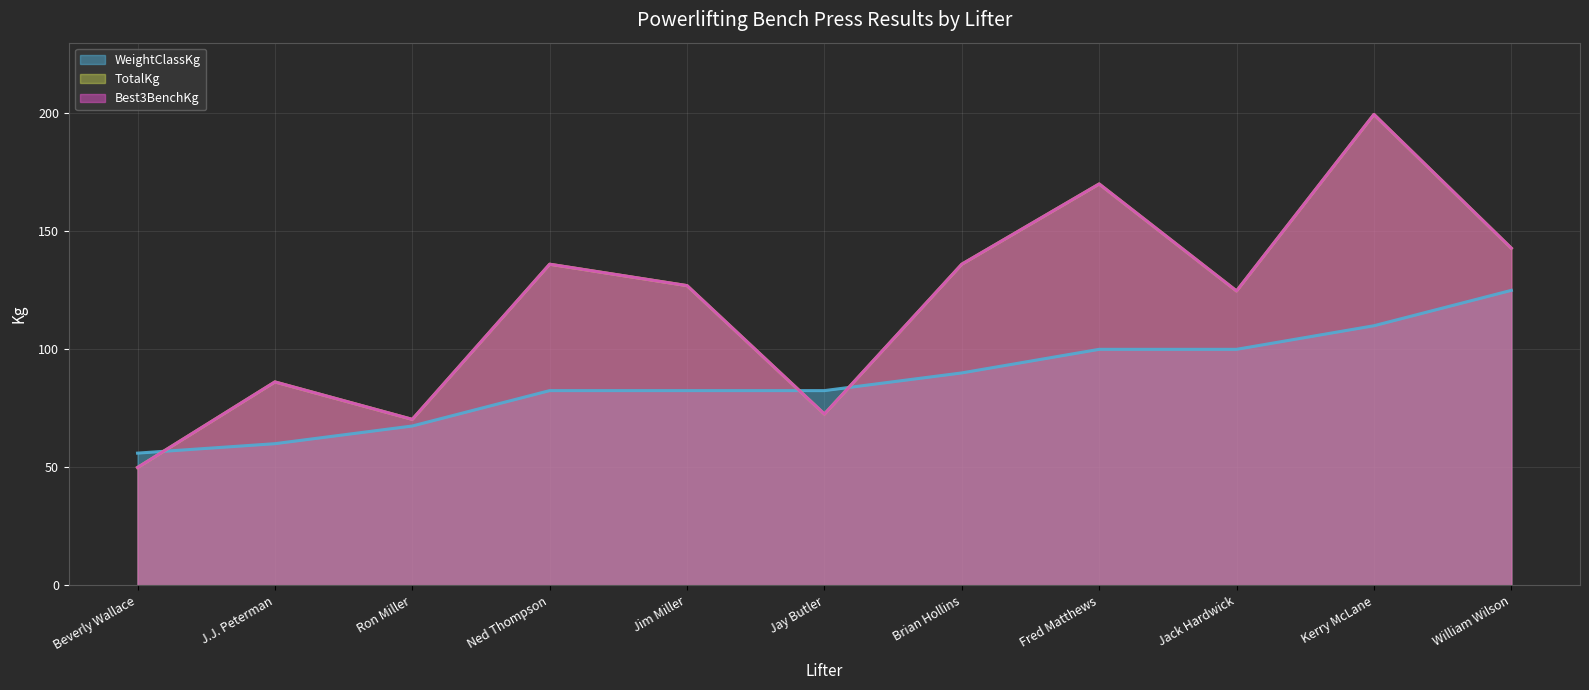

In TotalKg, how many points are lower than both neighbors (excluding endpoints)?

3